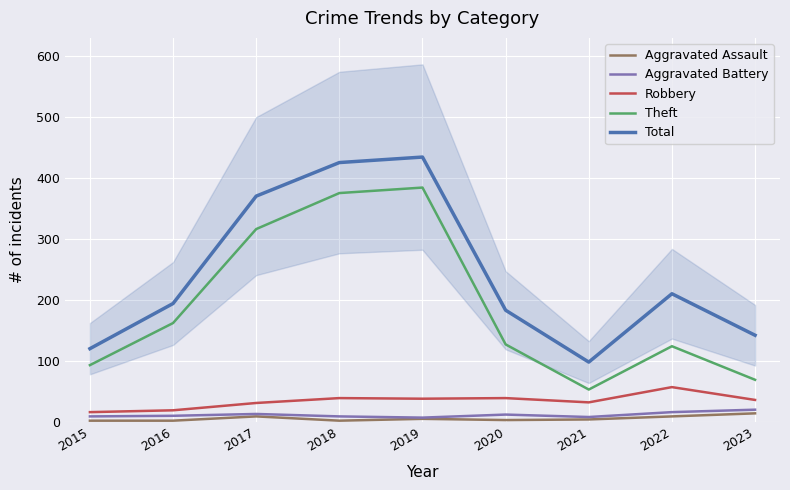

What is the value of the Aggravated Assault point at the 2nd from the left?

2